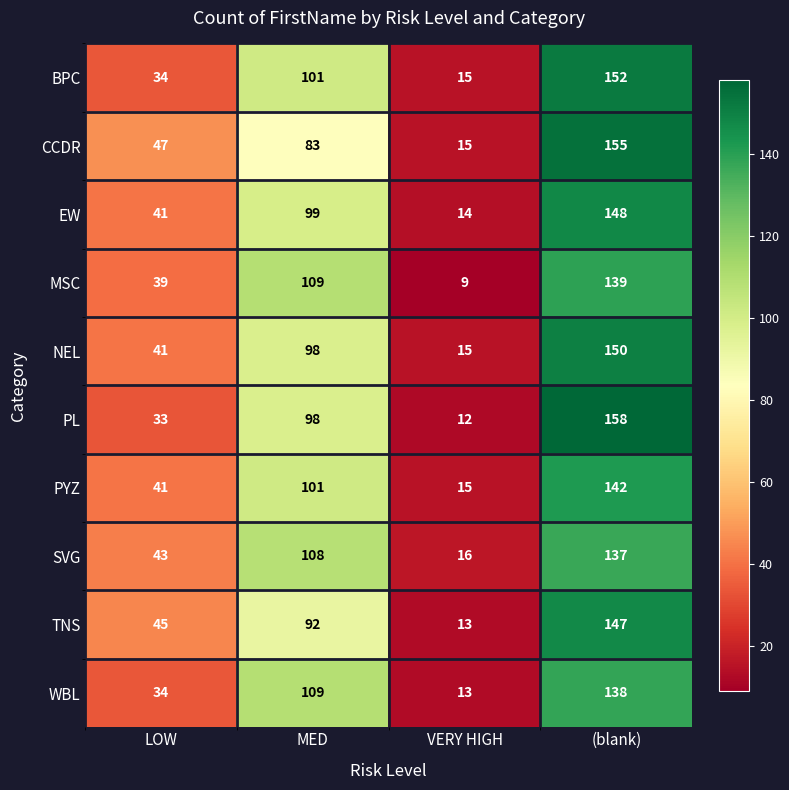

Which category has the lowest value across all series?

VERY HIGH